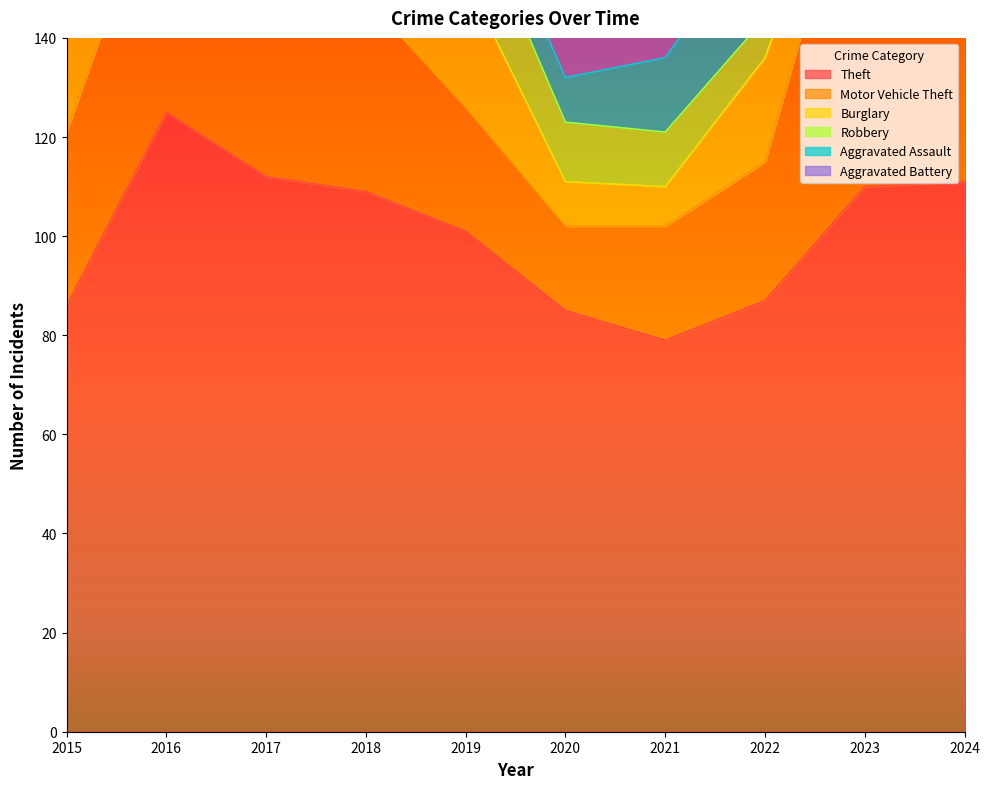

At how many categories does at least one series exceed 115?

1